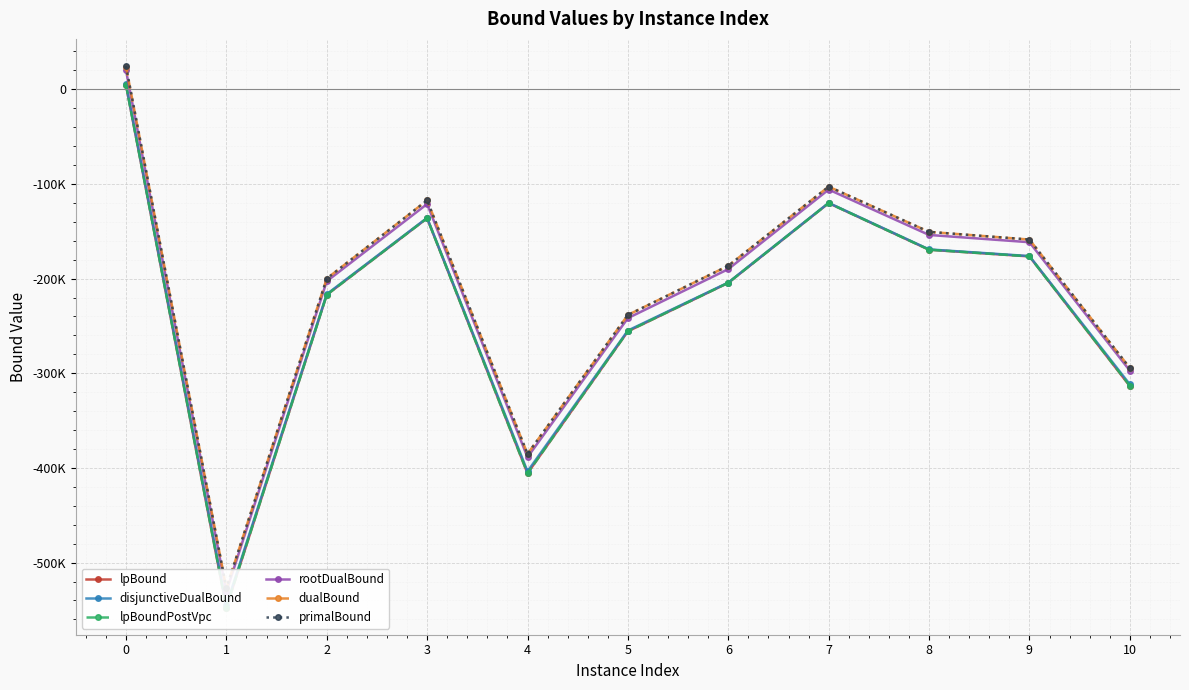

True or false: lpBound and rootDualBound intersect in this chart.

False